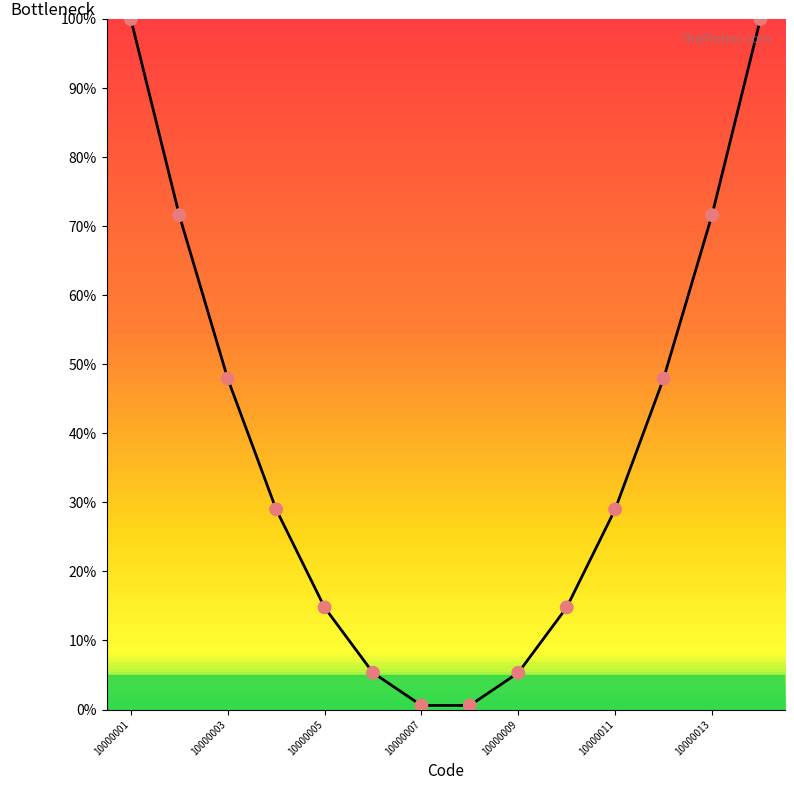

What is the difference between the maximum and minimum values?

99.4